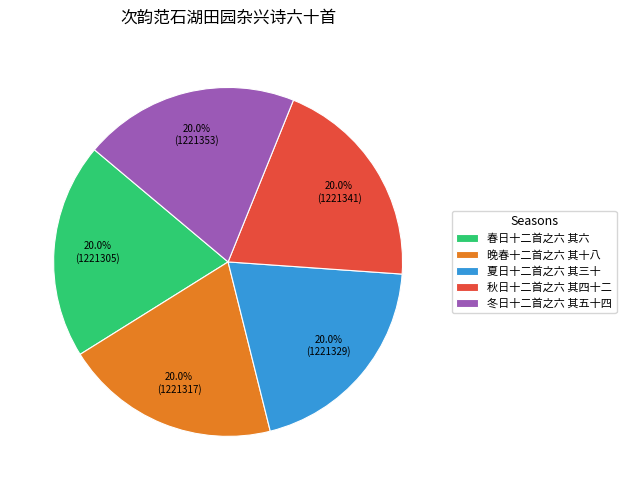

To the nearest percent, what percentage of the pie is 夏日十二首之六 其三十?

20%